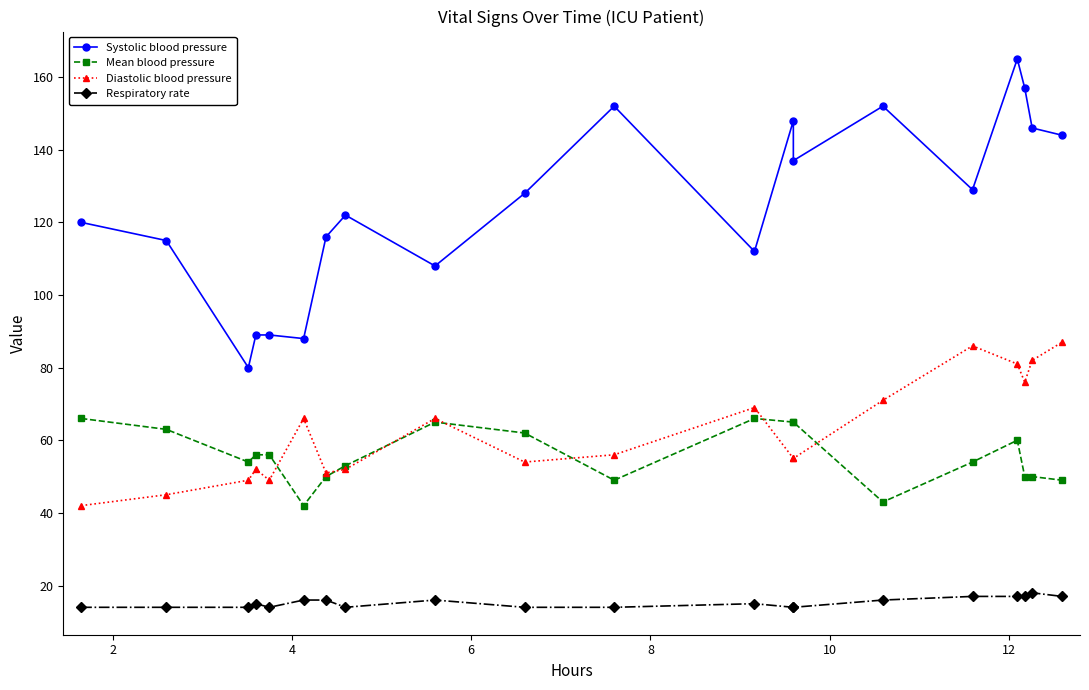

True or false: Systolic blood pressure and Respiratory rate intersect in this chart.

False